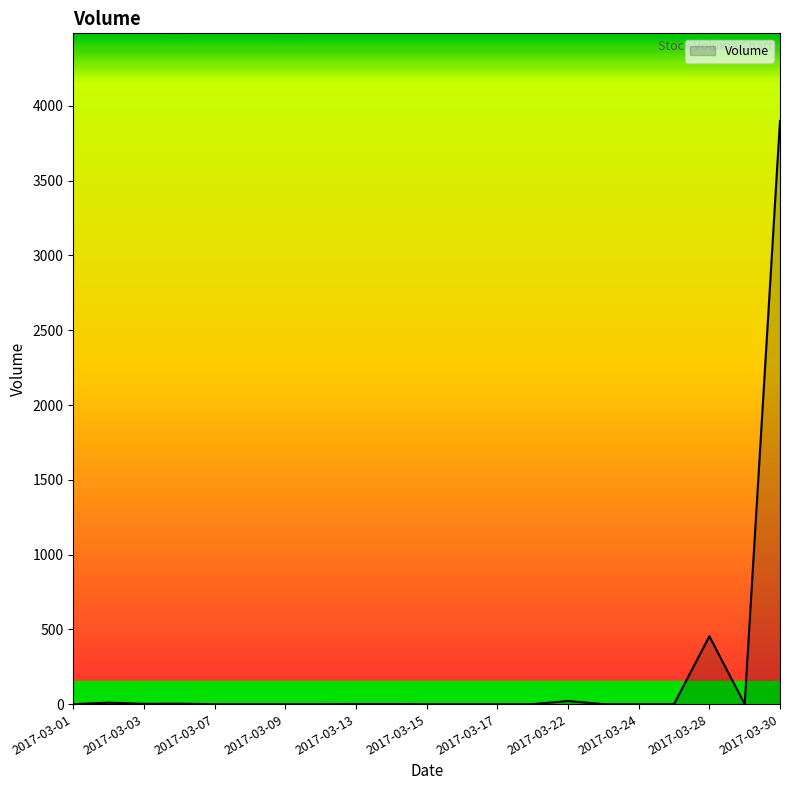

What is the greatest value displayed?

3900